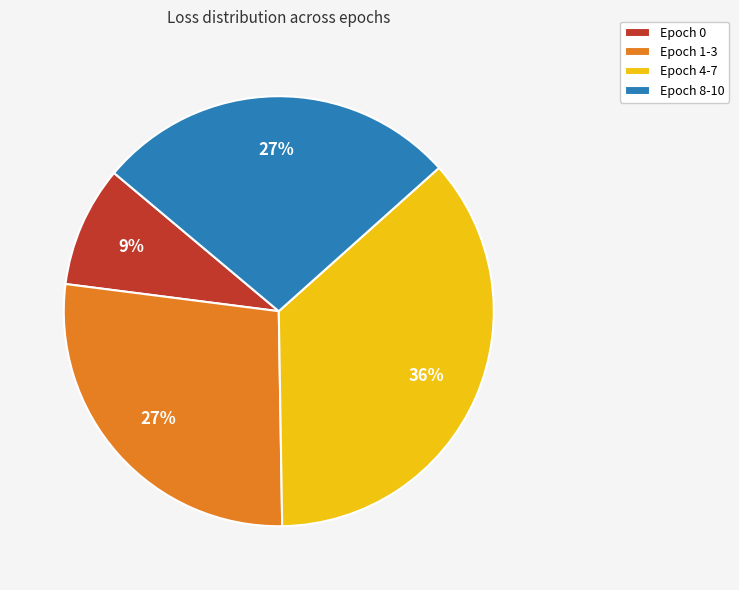

Which slice is the smallest?

Epoch 0